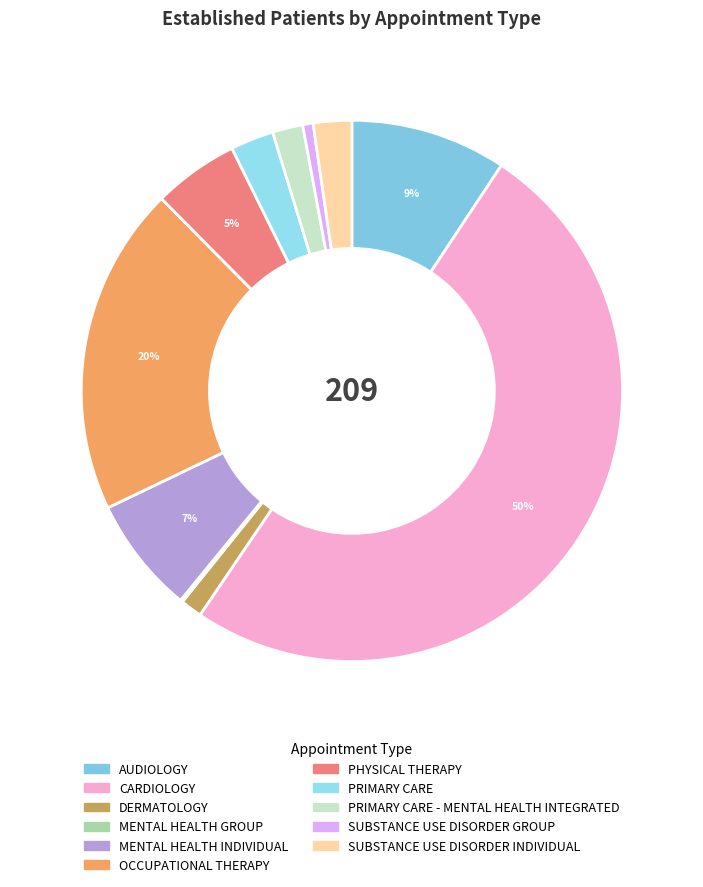

Is it true that DERMATOLOGY is 7% of the pie?

False